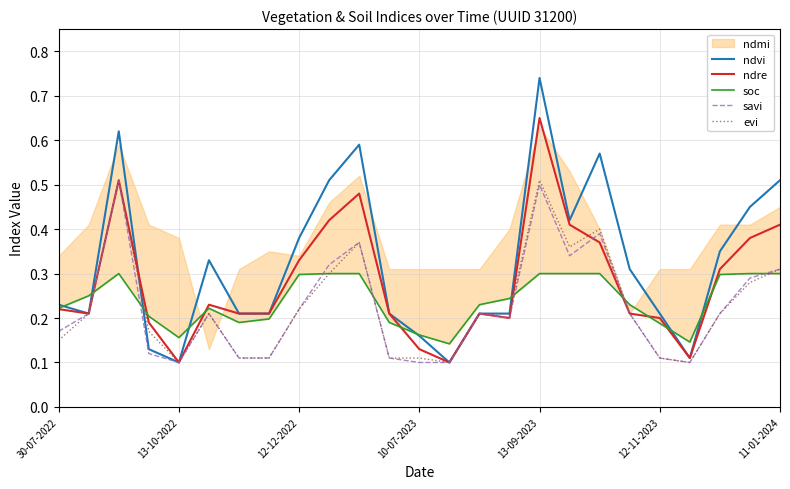

What is the sum of all ndvi values?

8.1